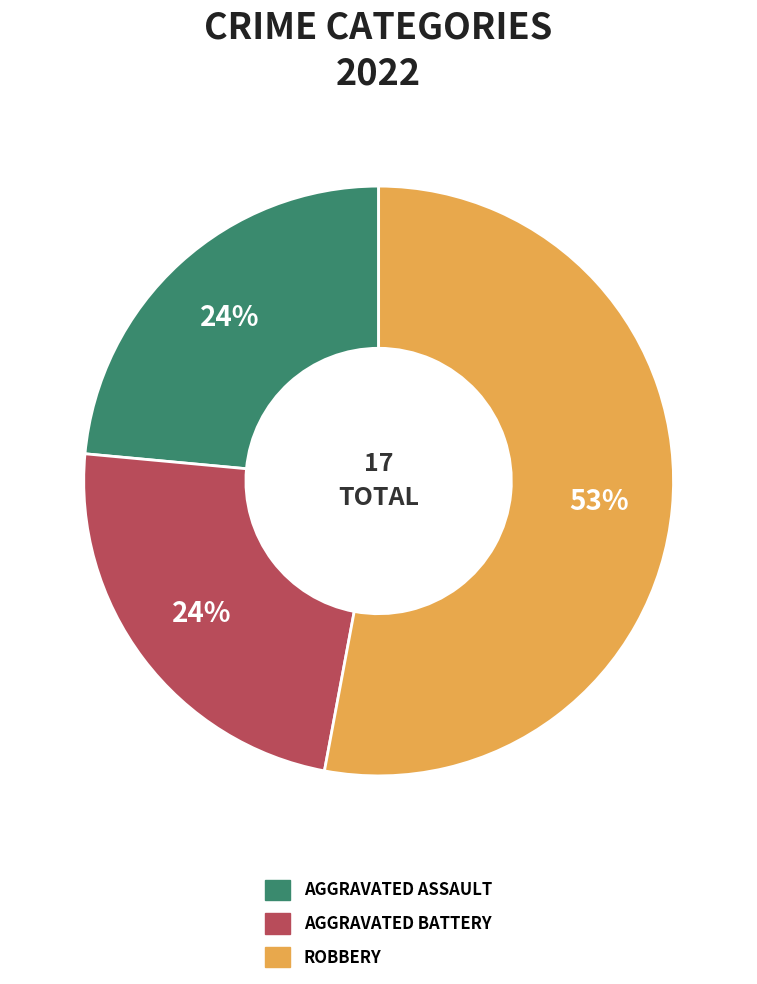

To the nearest percent, what is the average slice percentage?

33%